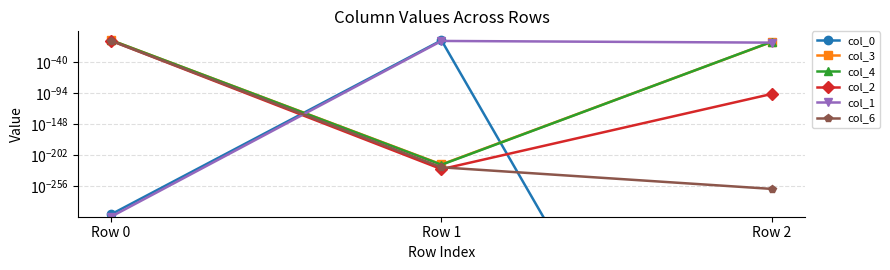

True or false: col_0 has a value of 0.0 at Row 1.

True